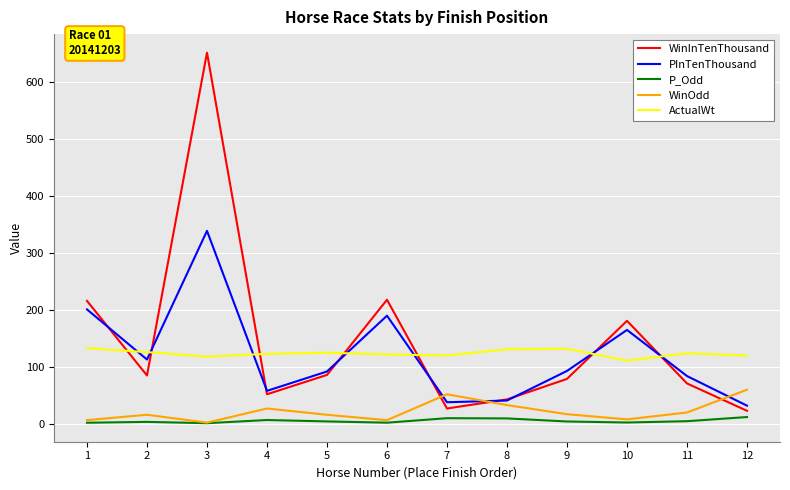

The value of WinInTenThousand at 10 is 181.0. True or false?

True